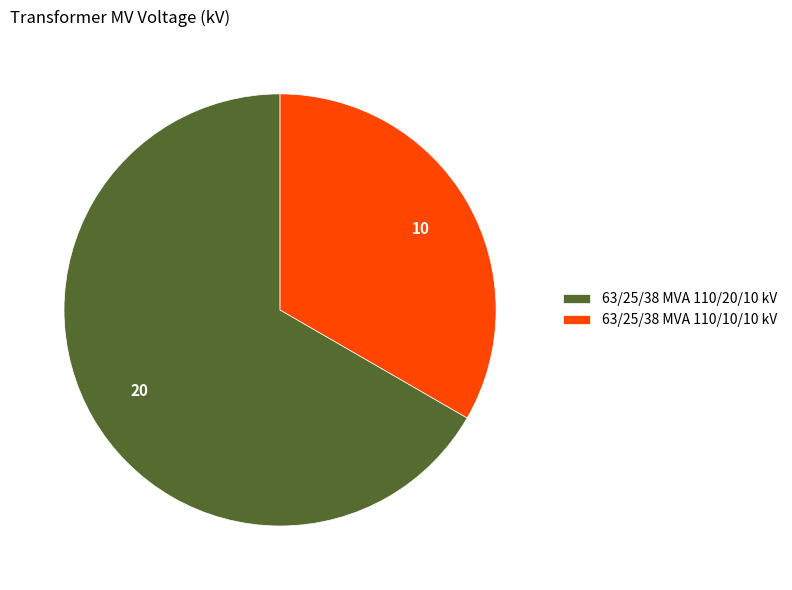

Is it true that 63/25/38 MVA 110/20/10 kV is 67% of the pie?

True